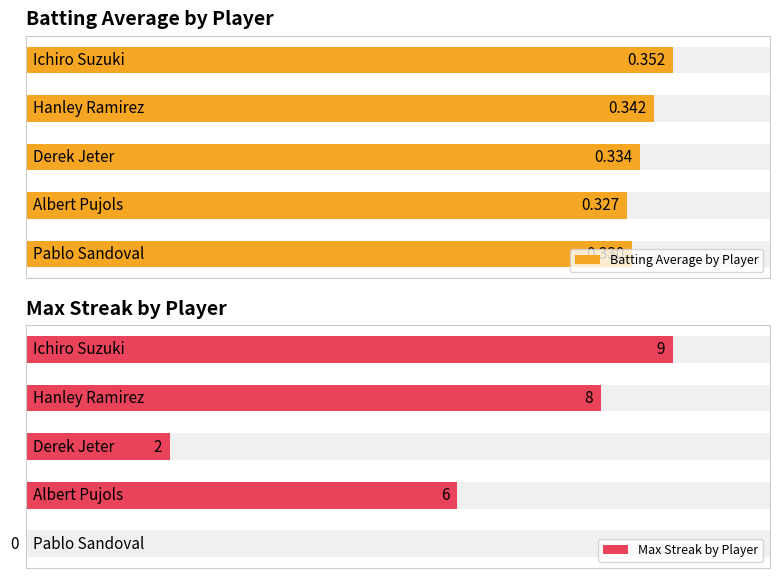

What is the difference between the Max Streak by Player values at 0 and 1?

1.0